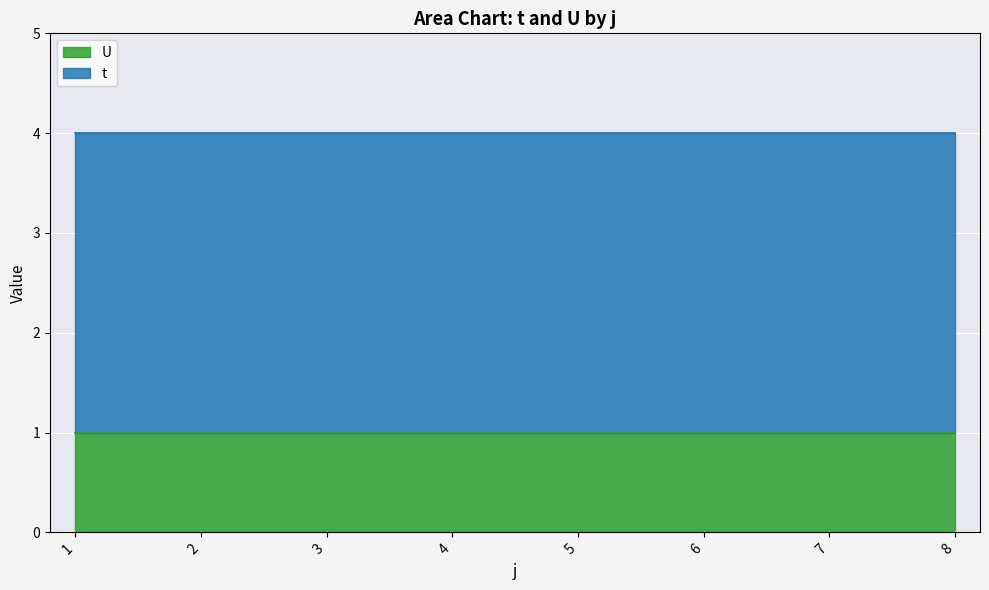

The t series shows 5 at 6. True or false?

False